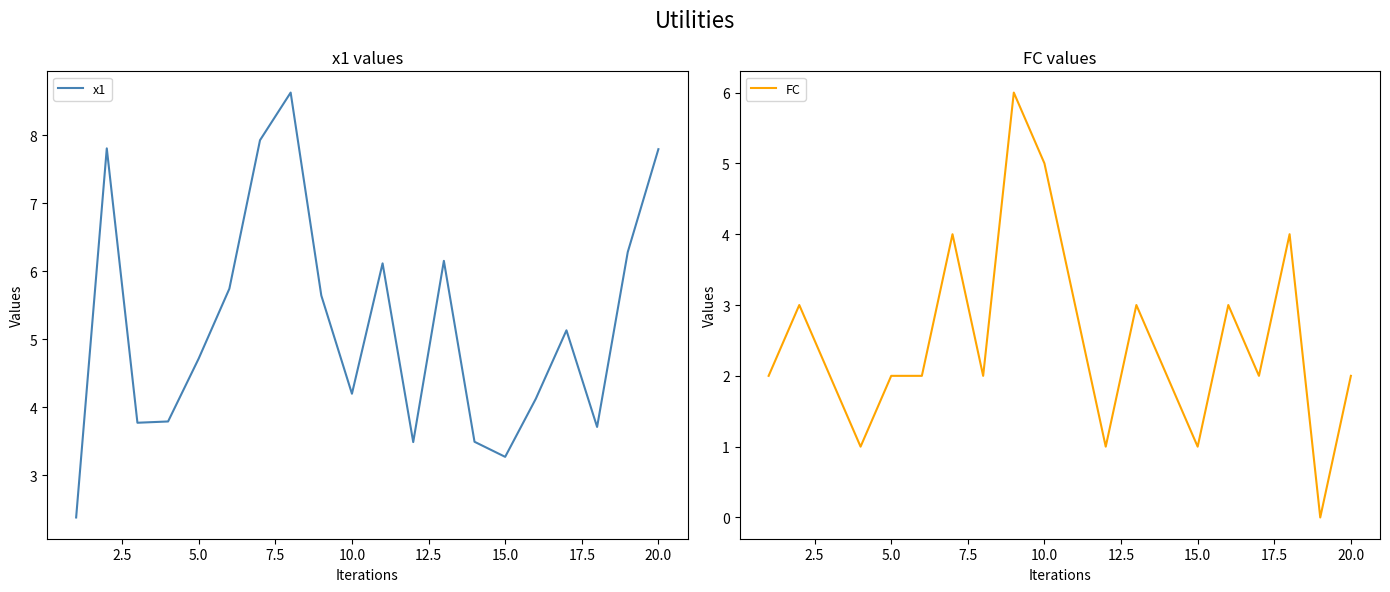

What is the maximum value for x1?

8.6